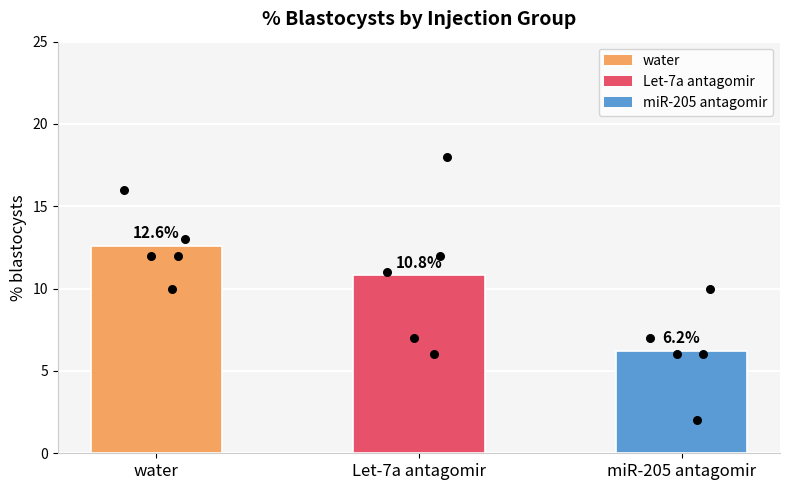

What are all the series names shown in the legend?

water, Let-7a antagomir, miR-205 antagomir